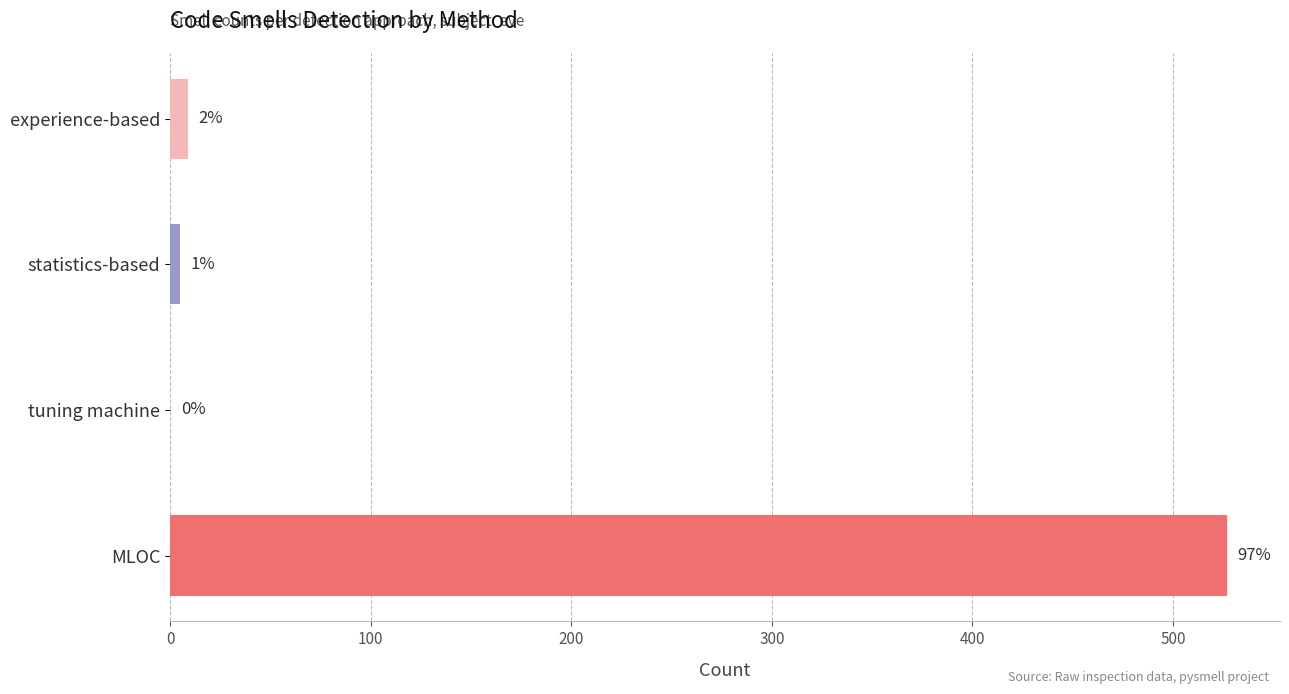

Are the bars grouped side by side (vs. stacked)?

No